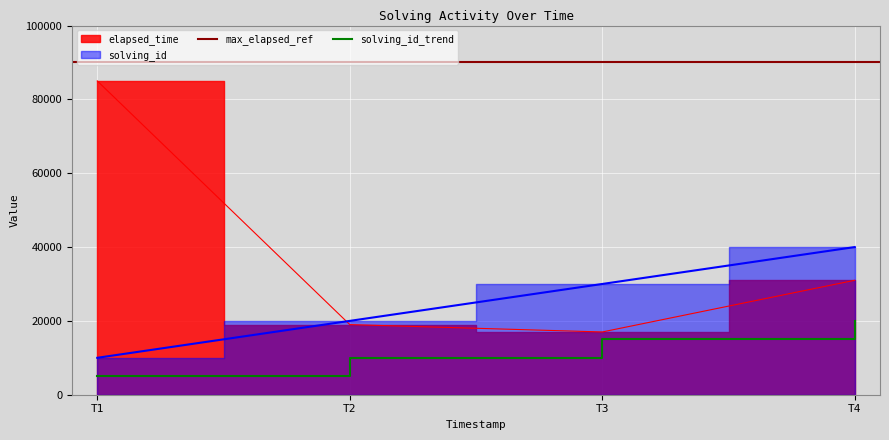

True or false: elapsed_time and solving_id intersect in this chart.

True